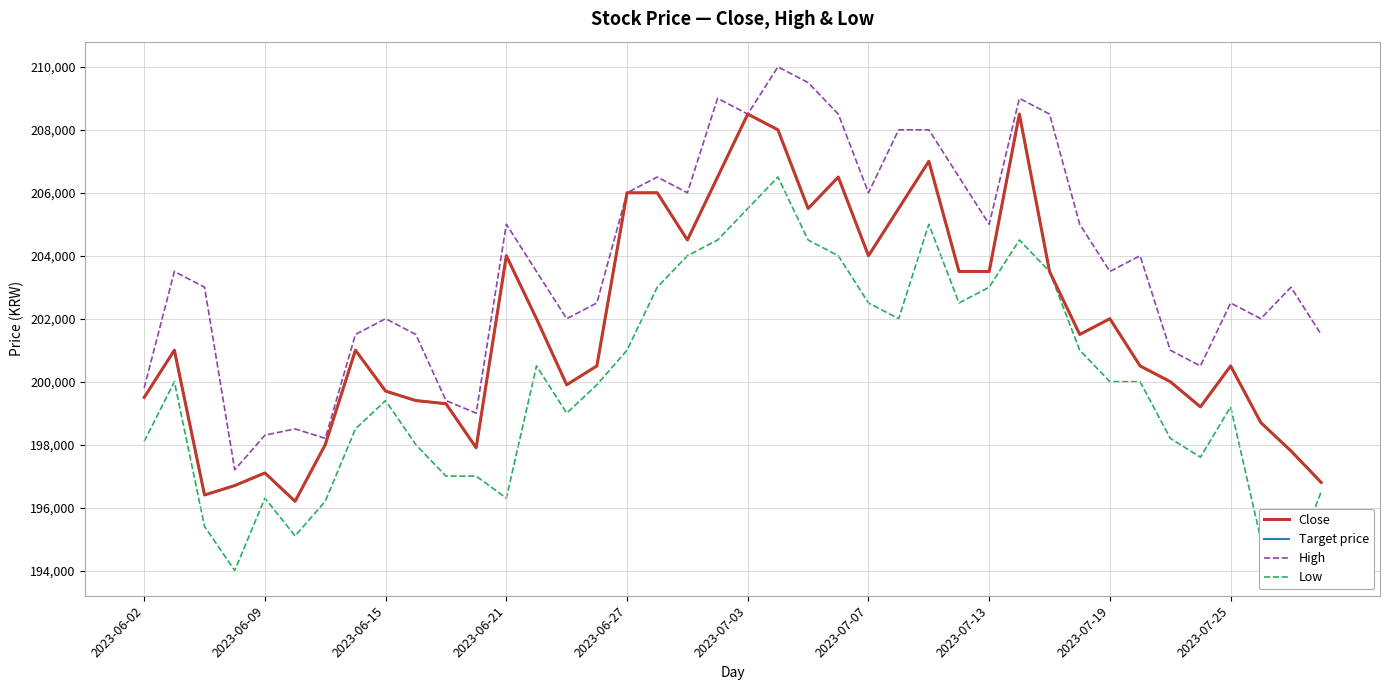

What is the highest value of the High series?

210000